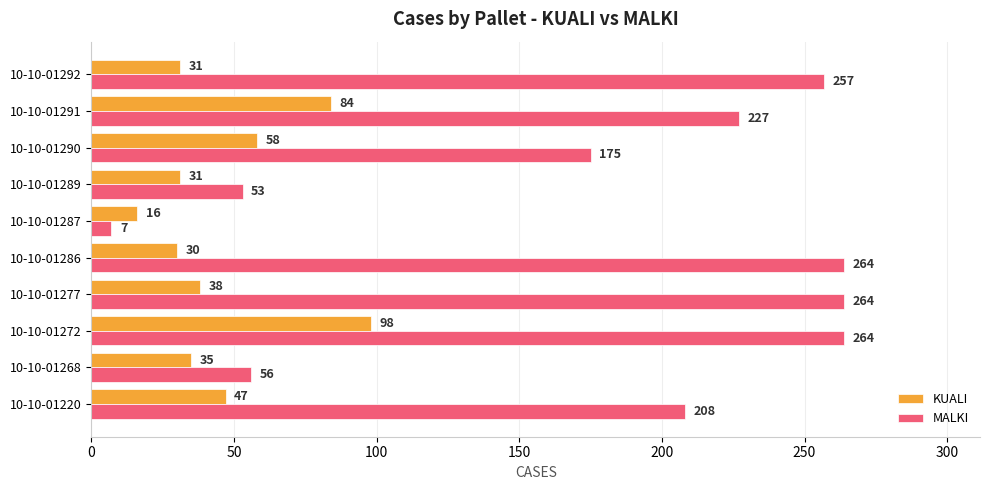

What is the difference between the highest and lowest values at 10-10-01277?

226